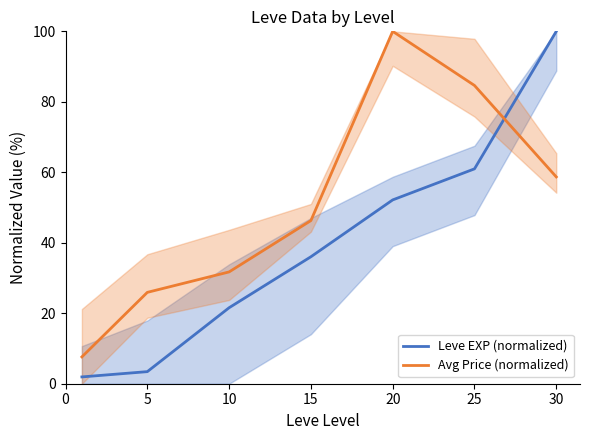

What is the approximate value of Leve EXP (normalized) at 5?

3.4